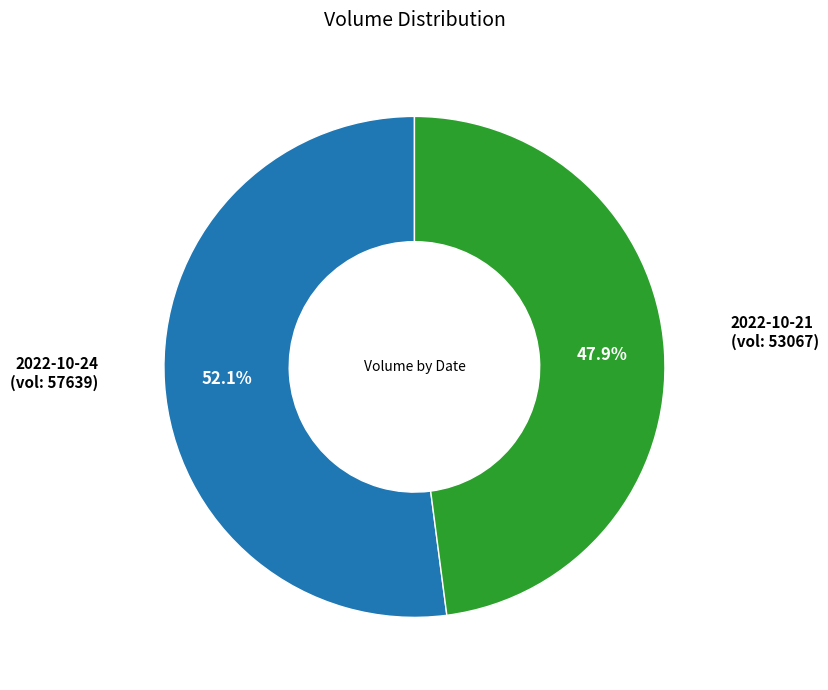

What percentage do 2022-10-24 (vol: 57639) and 2022-10-21 (vol: 53067) together represent?

100.0%